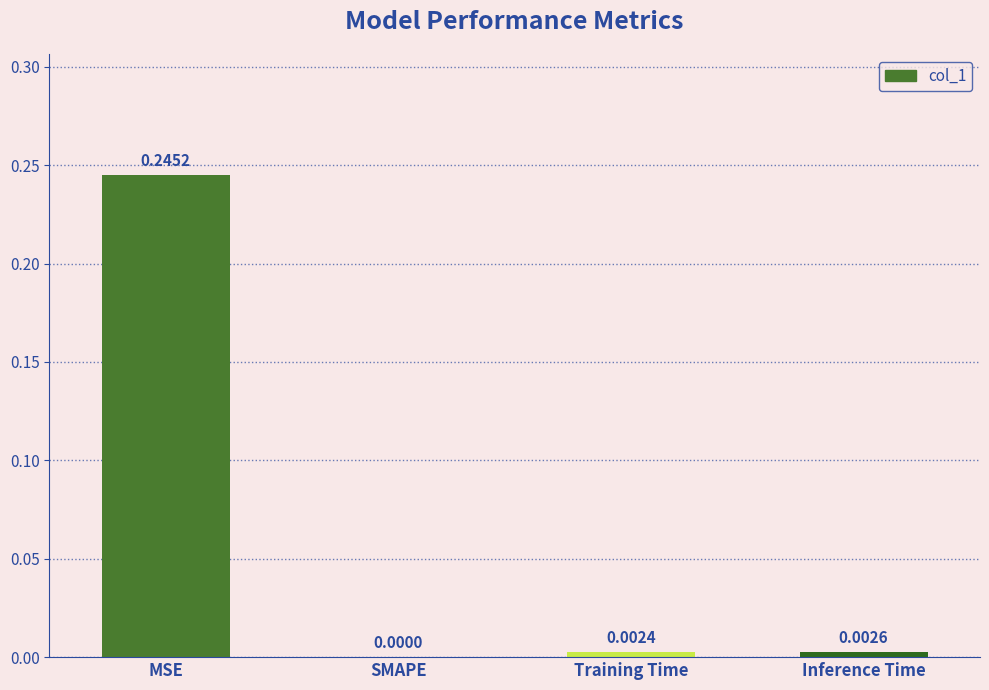

Are the bars grouped side by side (vs. stacked)?

No